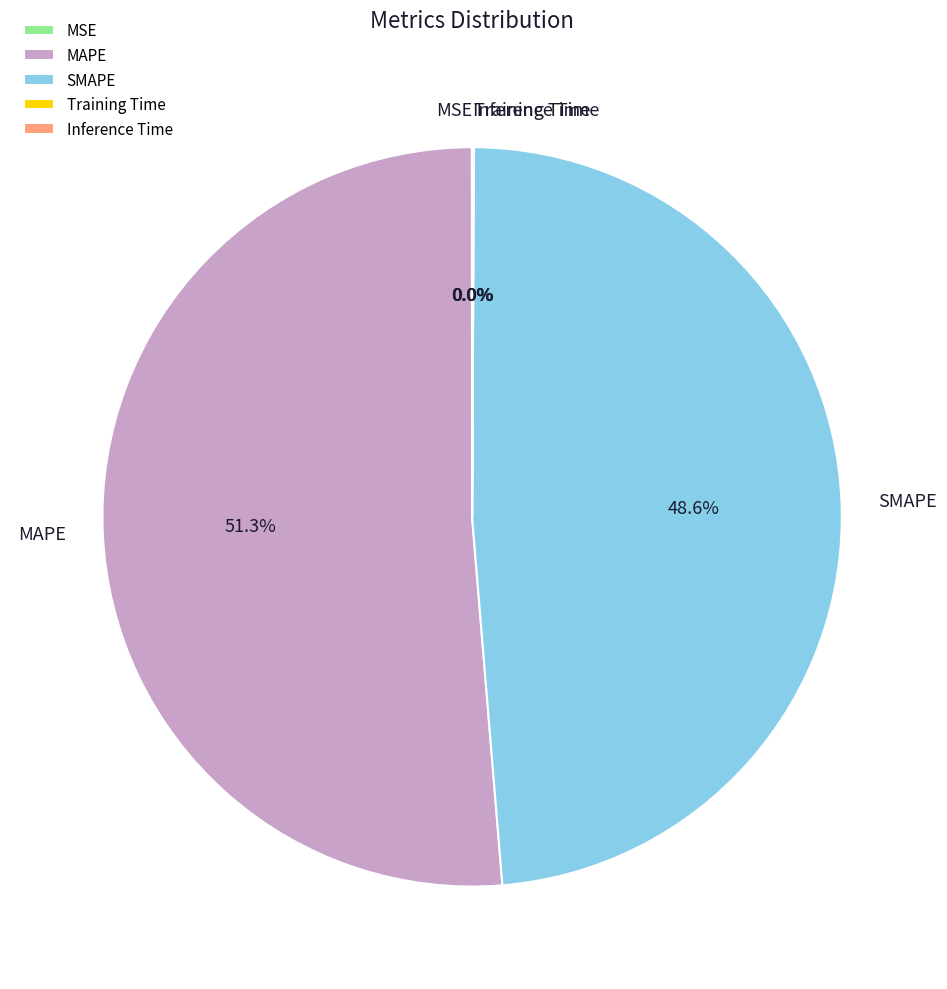

Which category has the biggest portion of the pie?

MAPE